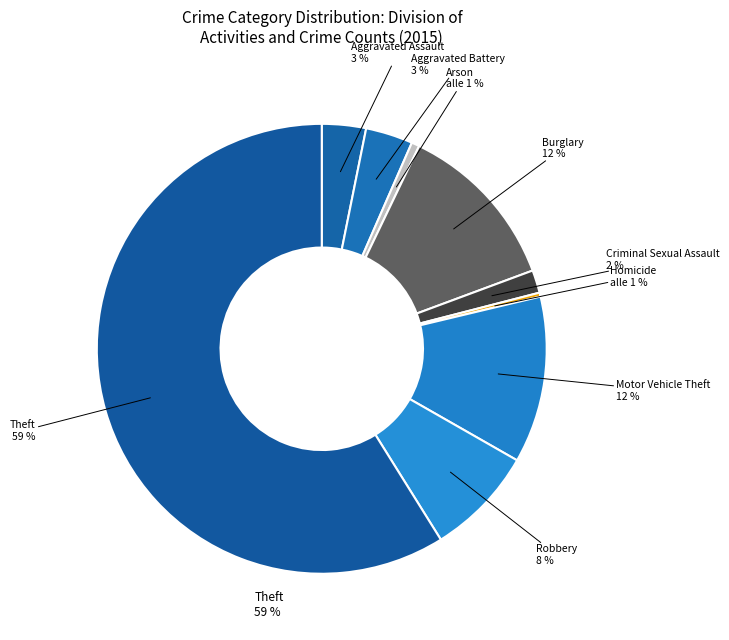

How many slices are in this pie chart?

9